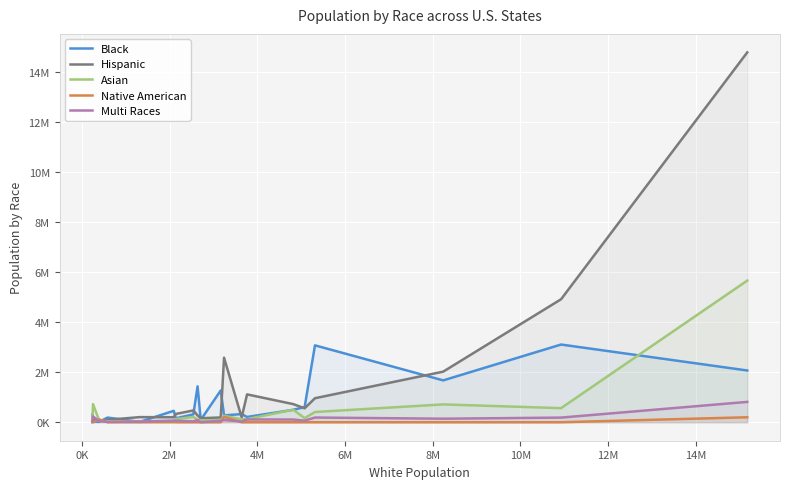

How many categories are shown in the chart?

20